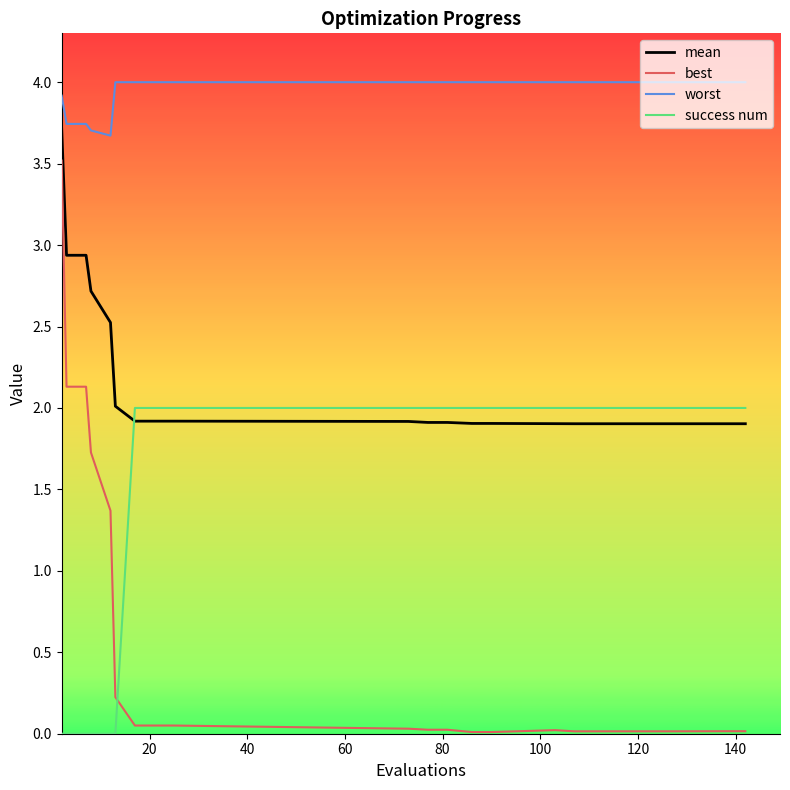

True or false: best and worst cross at least once.

False